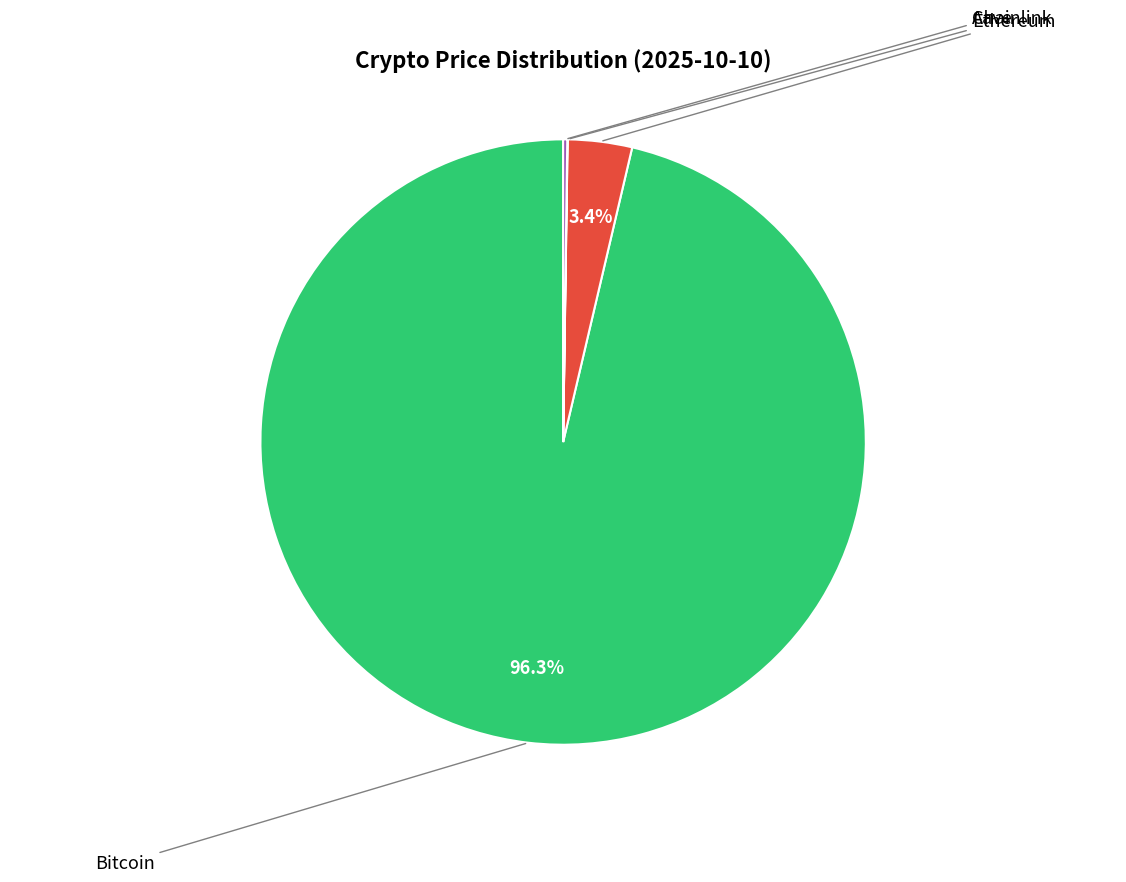

Does any single category account for the majority?

Yes